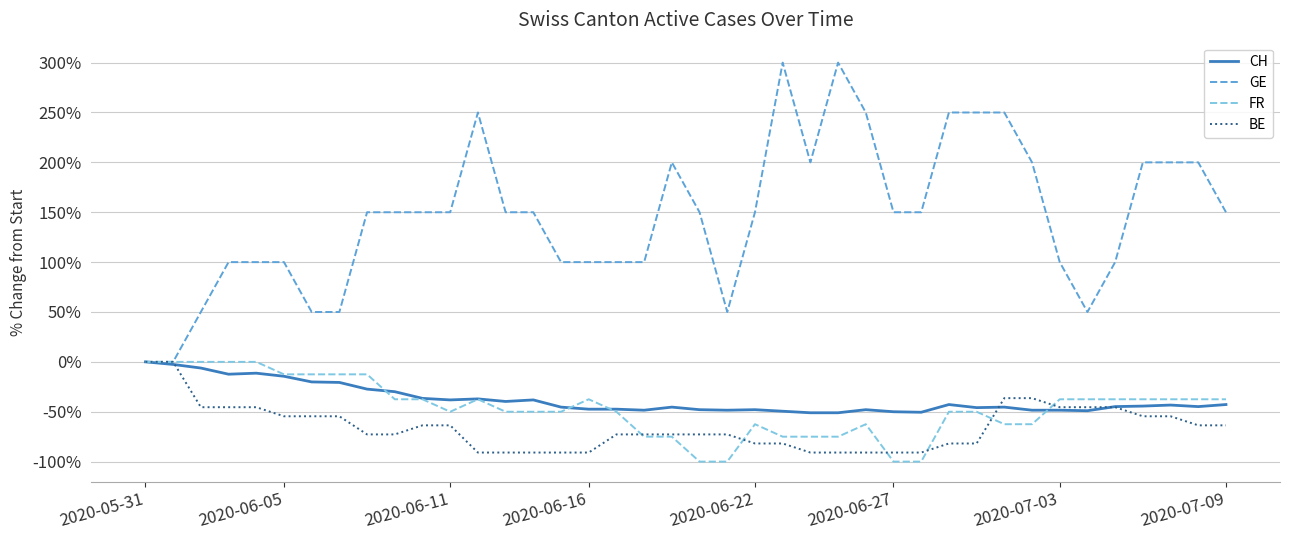

How many values in the BE series exceed -72?

19